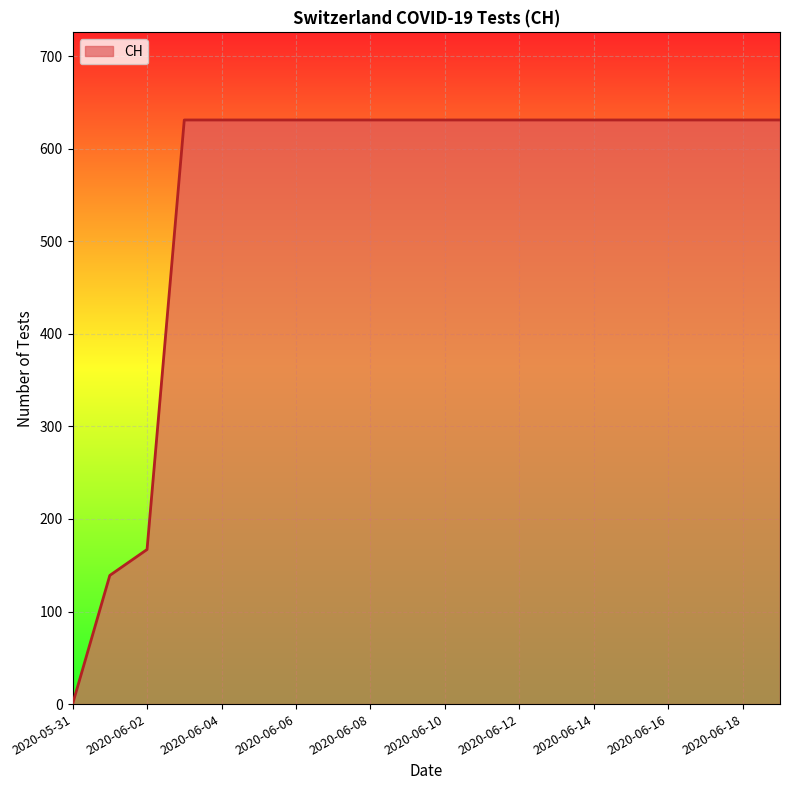

What is the difference between the maximum and minimum values?

631